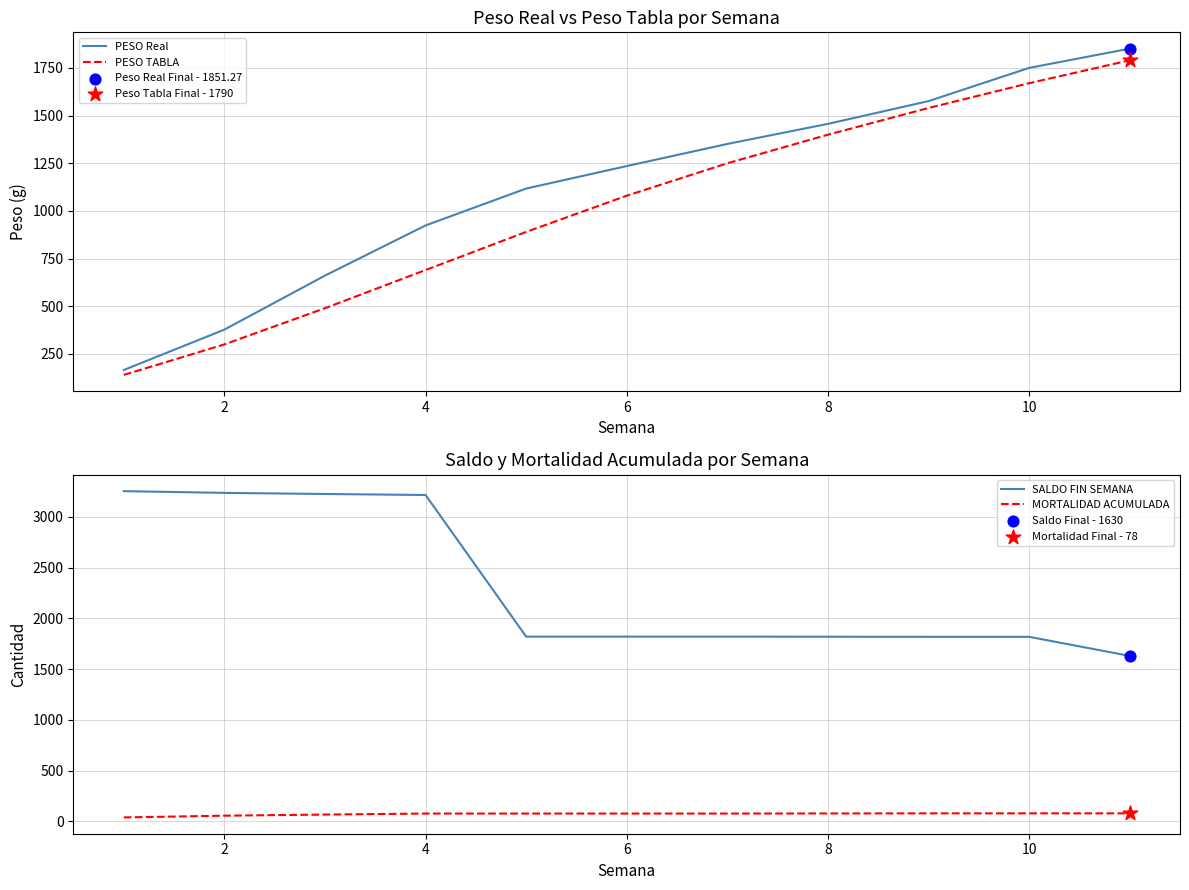

At how many categories does at least one series exceed 1379?

11